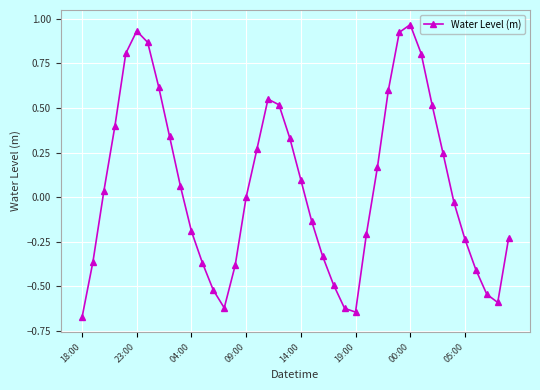

True or false: the data has more than 1 interior local peaks.

True